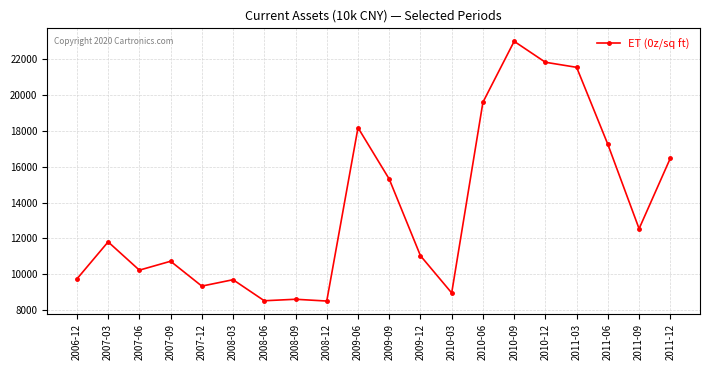

Which category has the highest value across all series?

2010-09